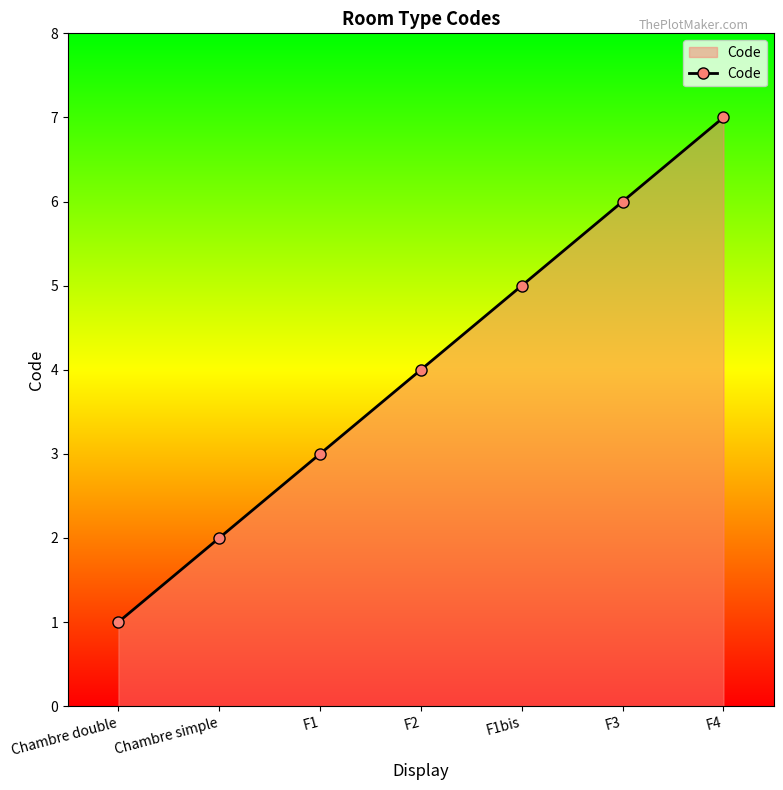

What is the value of the 7th point from the left?

7